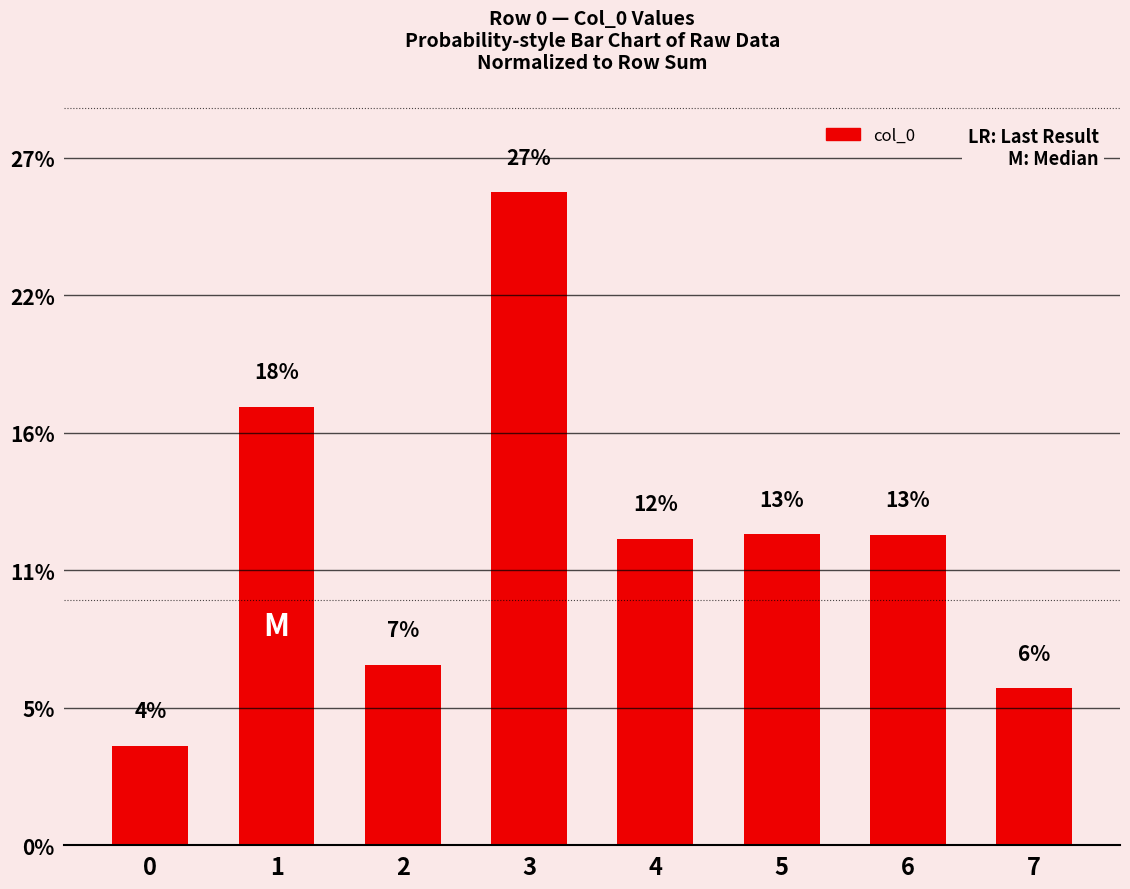

Does the chart contain any negative values?

No